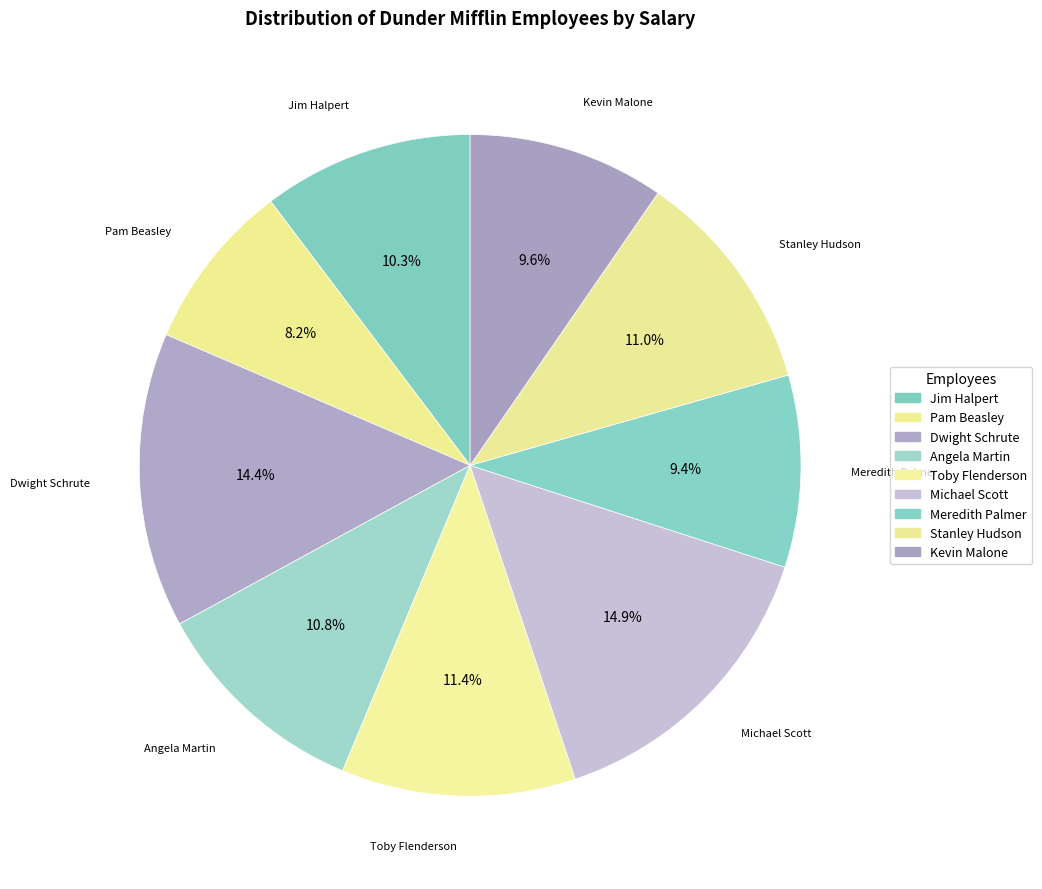

Is it true that Kevin Malone is 20% of the pie?

False